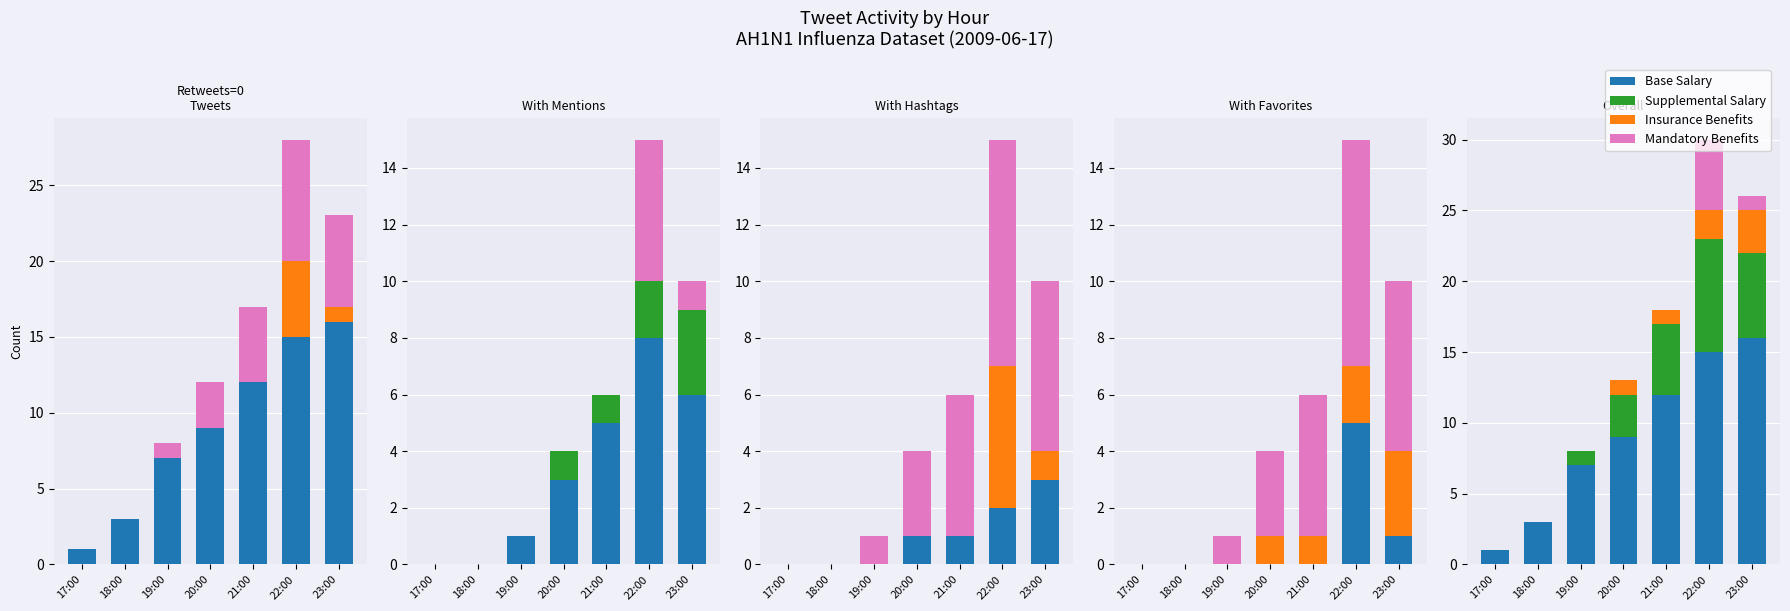

At which category does the chart reach its peak across all series?

23:00